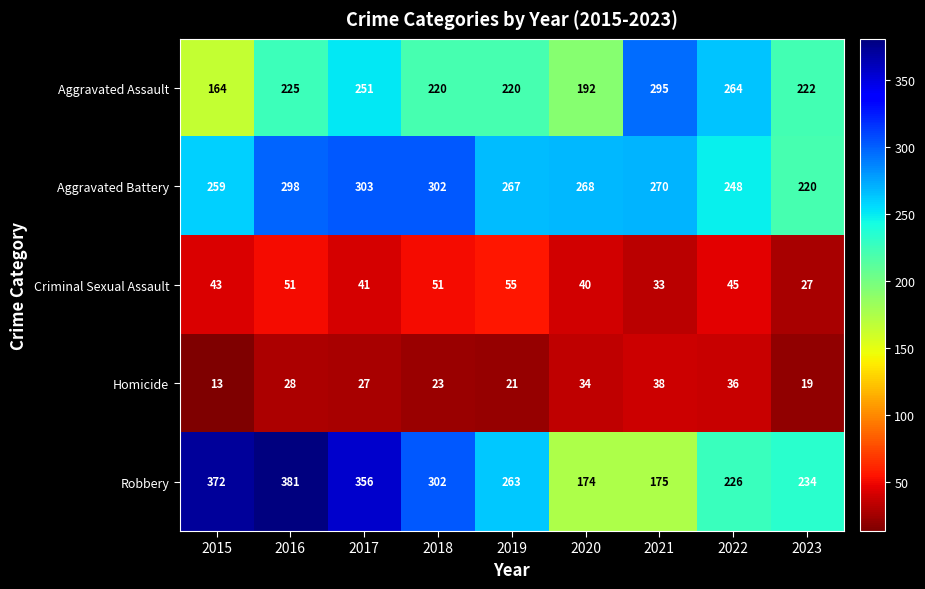

The Criminal Sexual Assault series shows 28 at 2016. True or false?

False